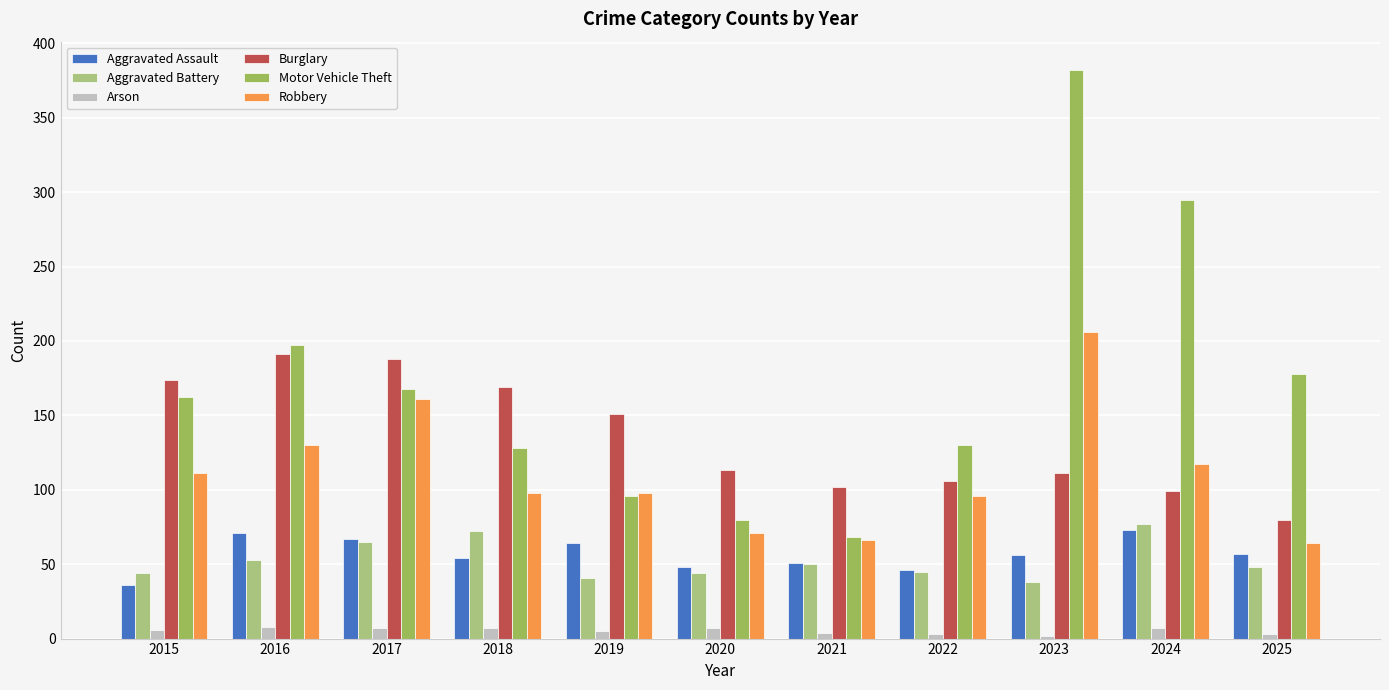

What are all the series names shown in the legend?

Aggravated Assault, Aggravated Battery, Arson, Burglary, Motor Vehicle Theft, Robbery